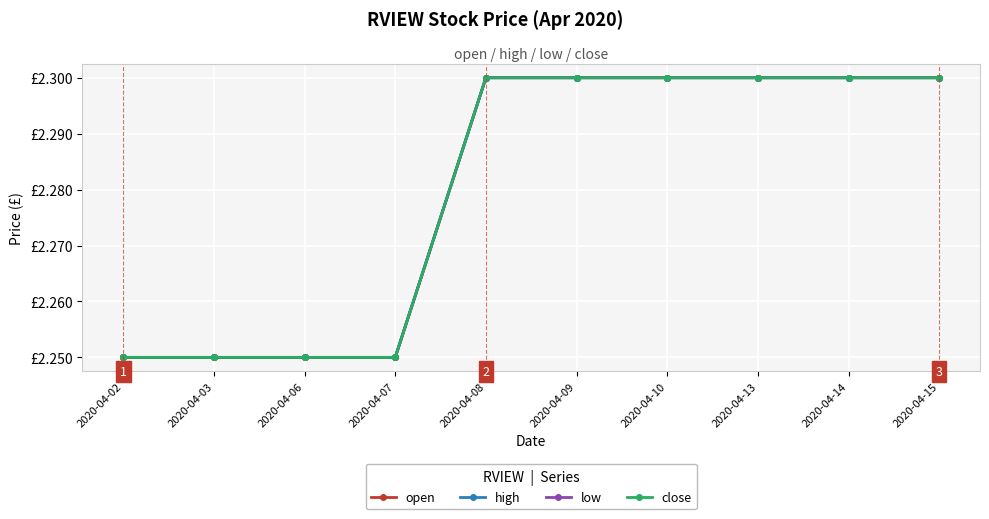

Is it true that close equals 2.2 at 2020-04-03?

True